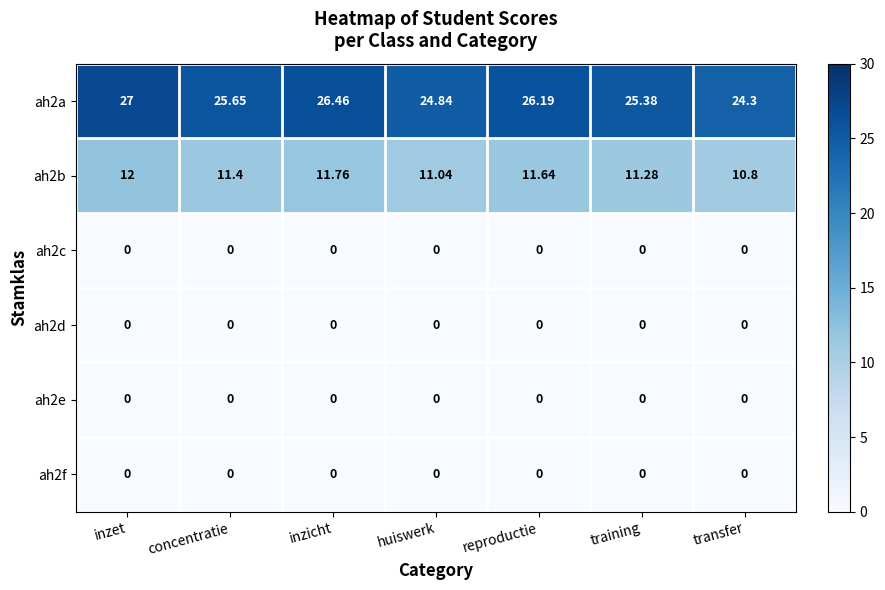

At which category is the sum across all series the highest?

inzet